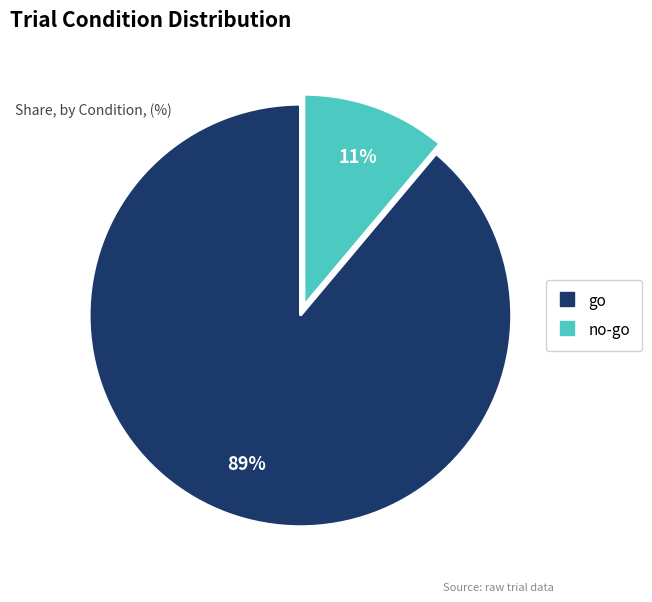

Combined, do no-go and go account for over 50%?

Yes